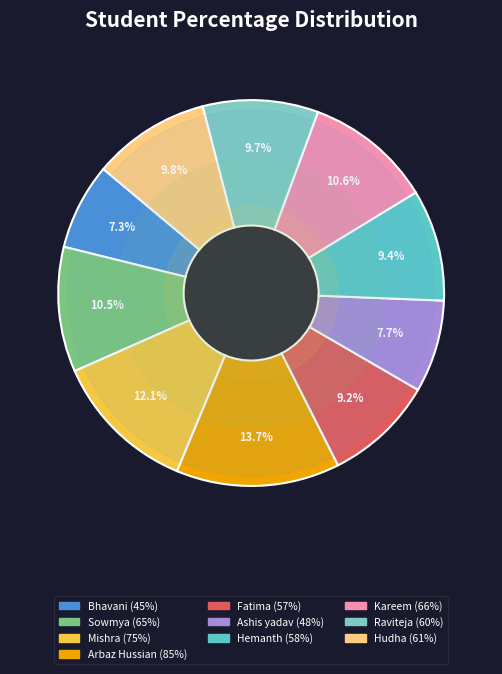

To the nearest percent, what is the difference between the largest and smallest slice percentages?

6%